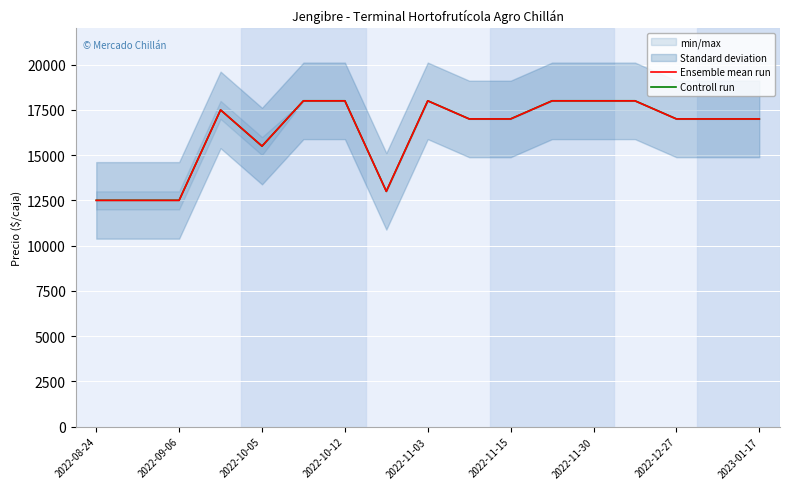

The value of Ensemble mean run at 2022-12-27 is 17000. True or false?

True